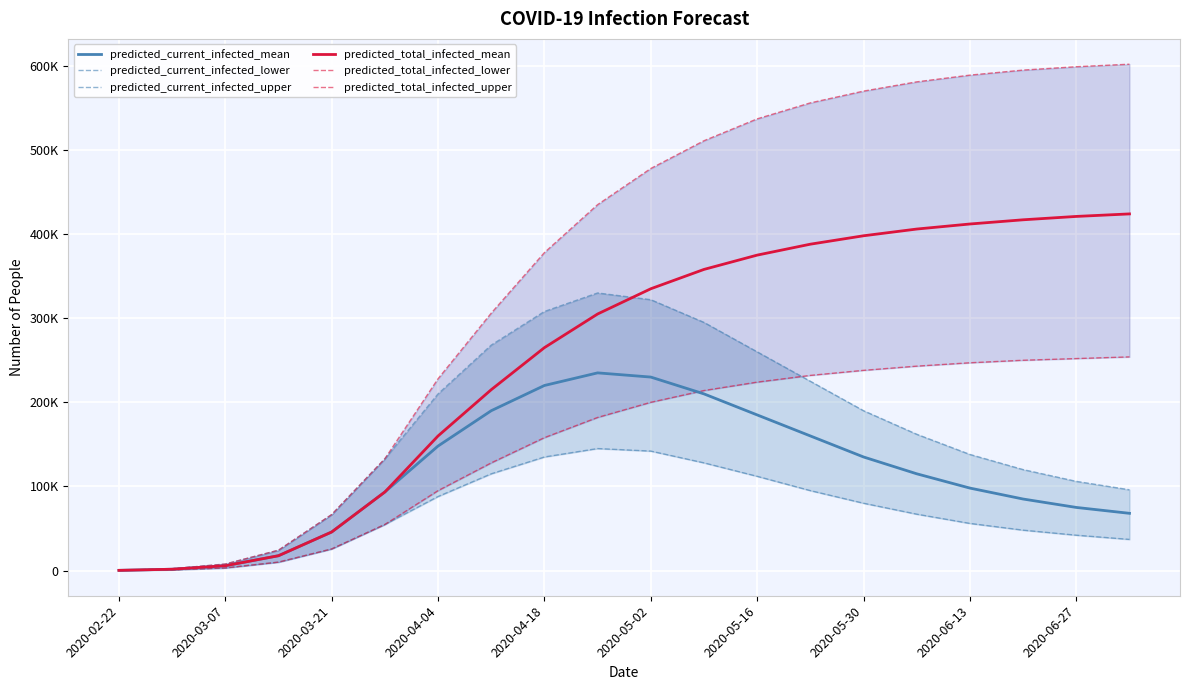

Which series changed the most between 2020-02-22 and 2020-05-16?

predicted_total_infected_upper